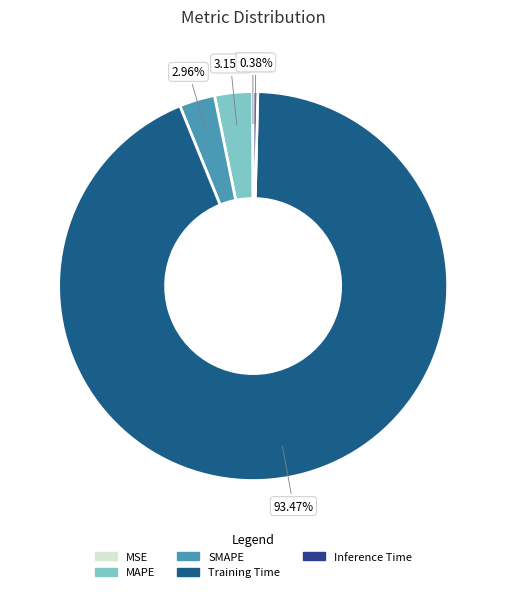

To the nearest percent, what is the difference between the largest and smallest slice percentages?

93%